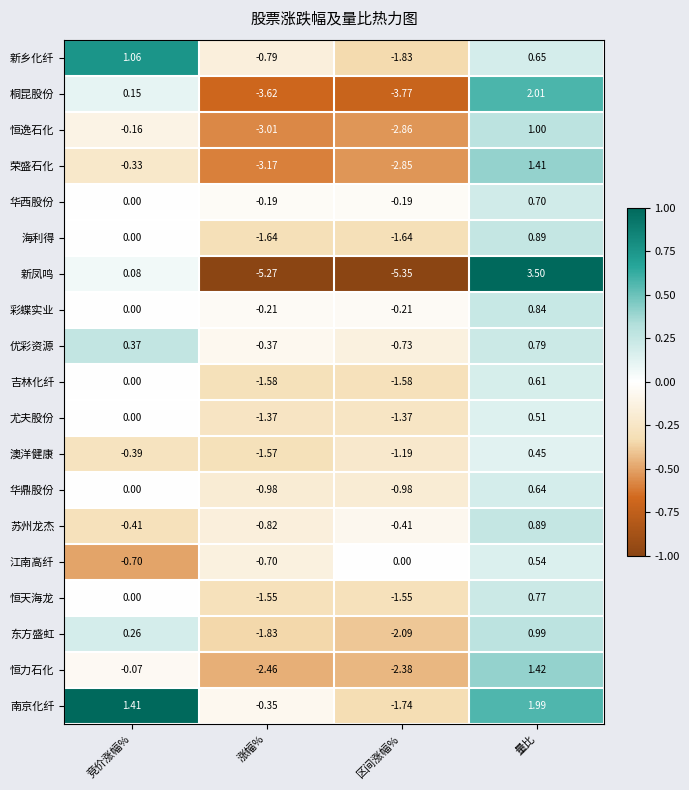

At which category is the sum across all series the highest?

量比